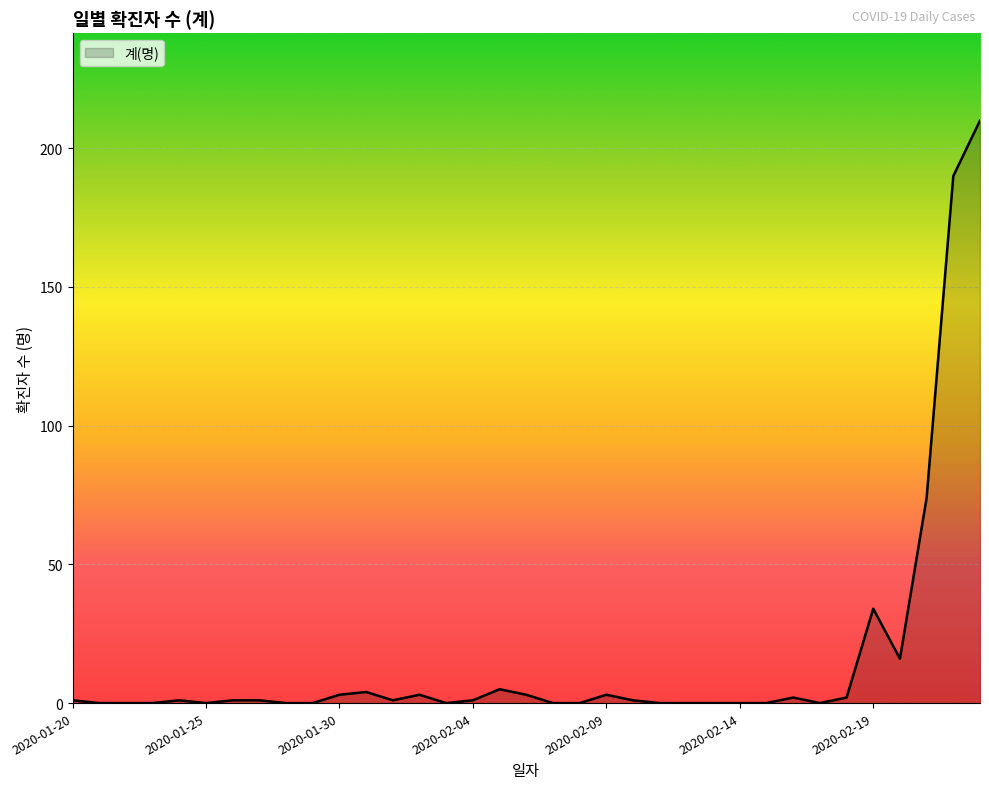

What is the difference between the maximum and minimum values?

210